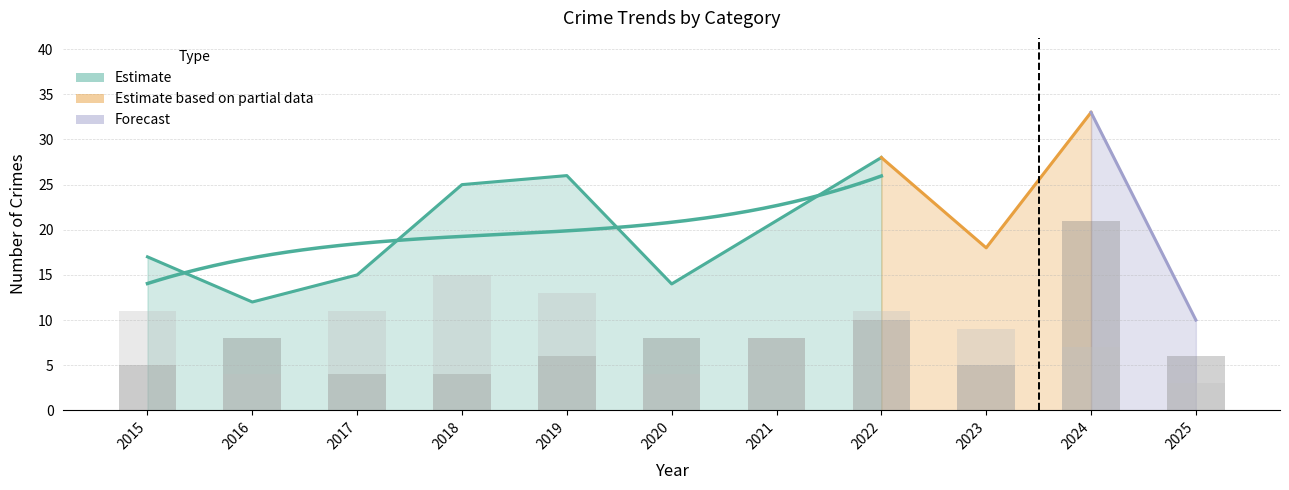

The Theft series shows 2 at 2016. True or false?

False